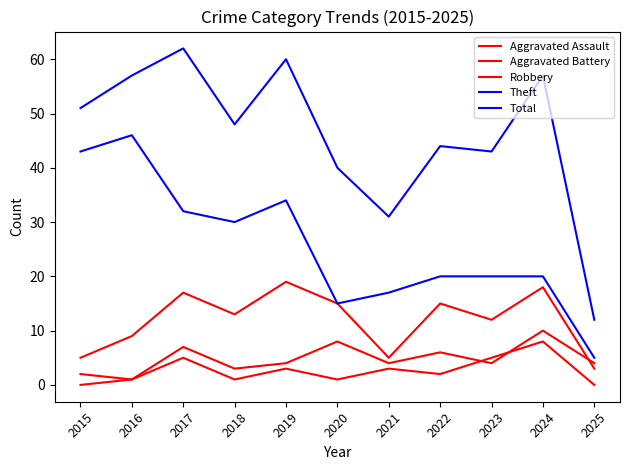

At which label does Aggravated Battery first exceed 4?

2017